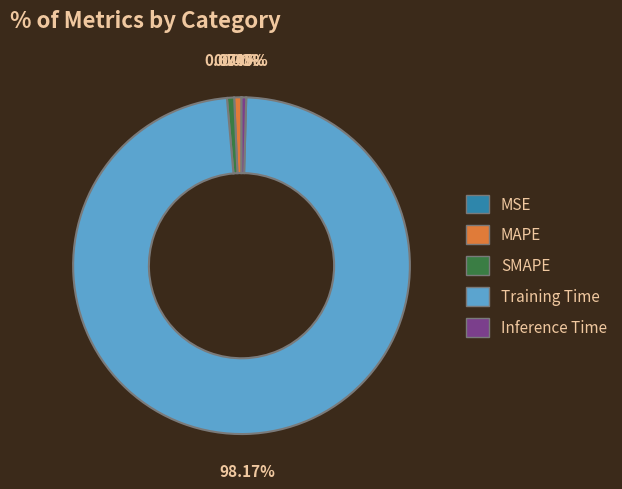

Is there any slice that represents more than half of the pie?

Yes